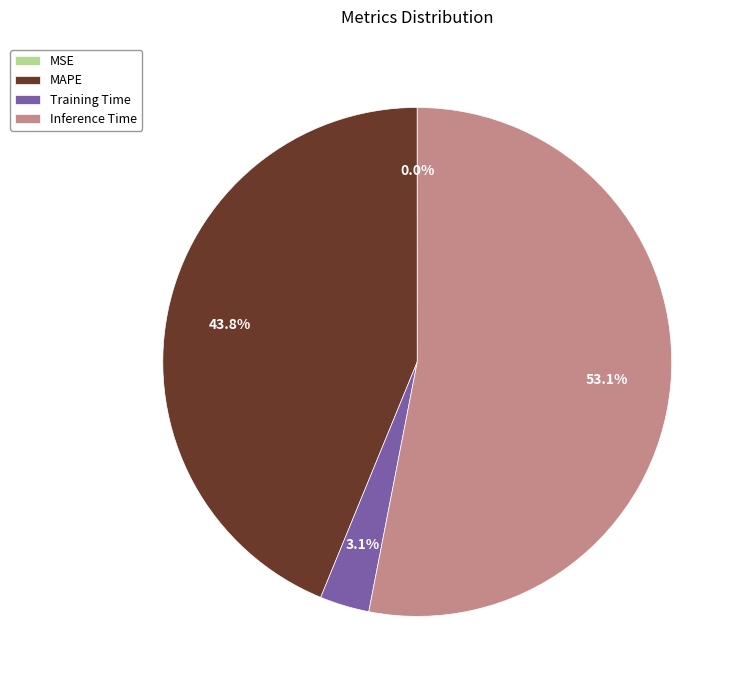

What portion of the pie excludes Training Time?

96.9%